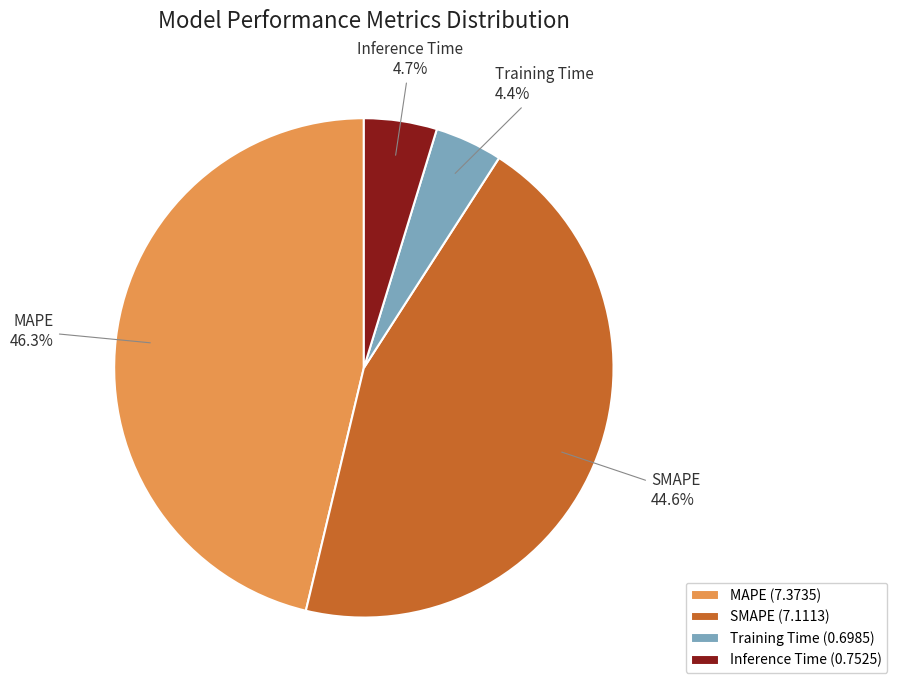

Does any single category account for the majority?

No